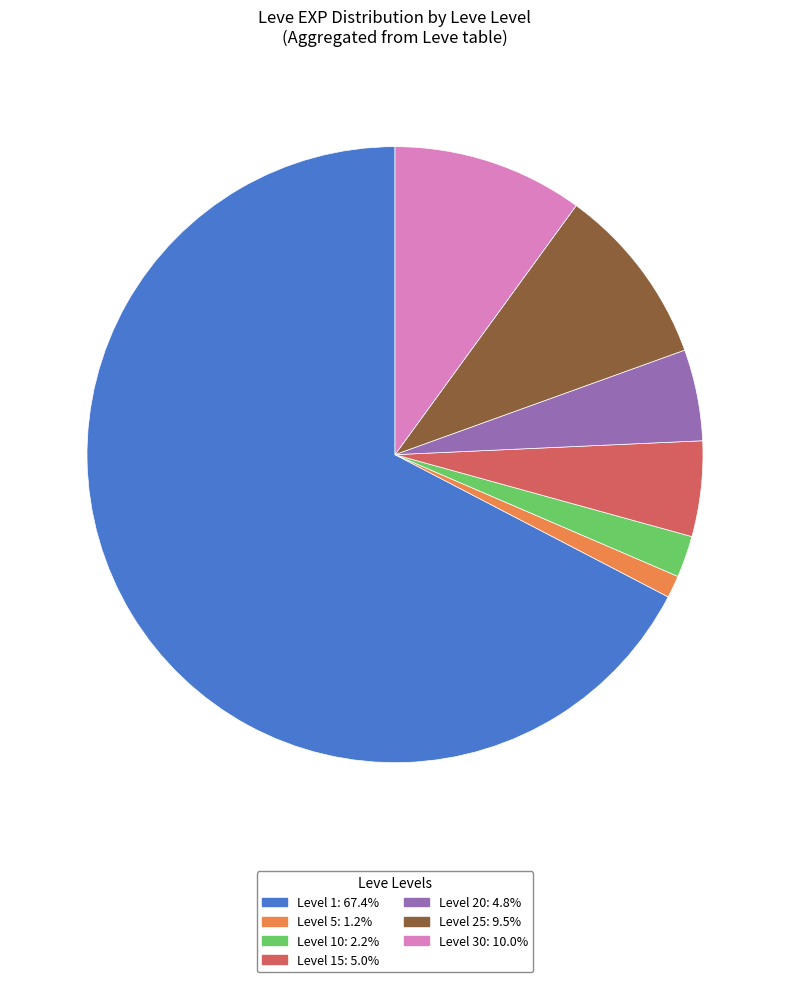

Does any single category account for the majority?

Yes